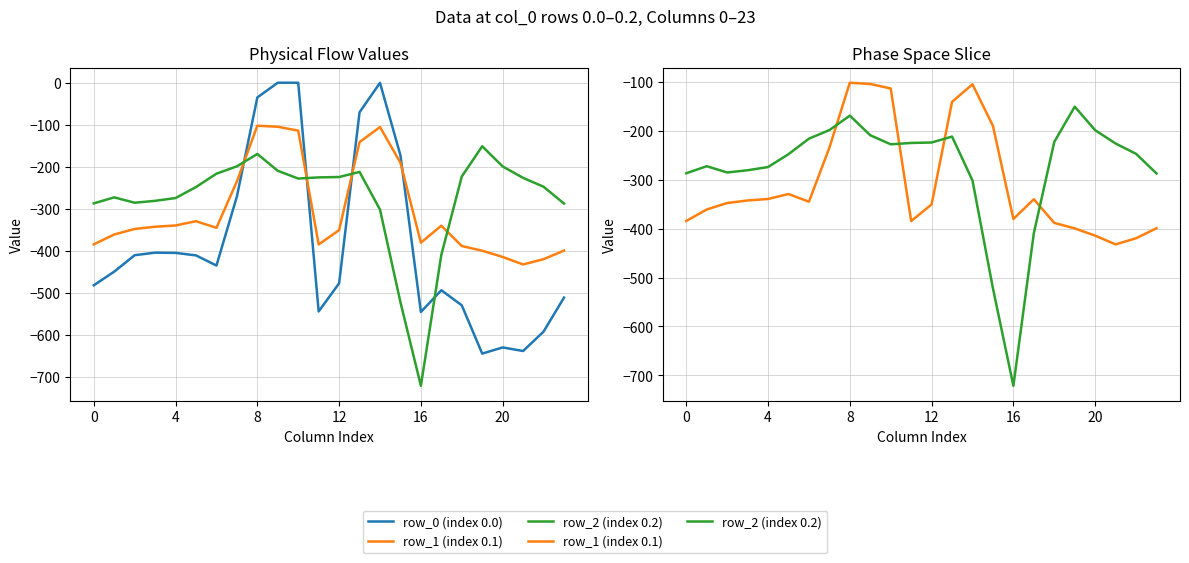

What is the label of the 2nd point from the right?

22